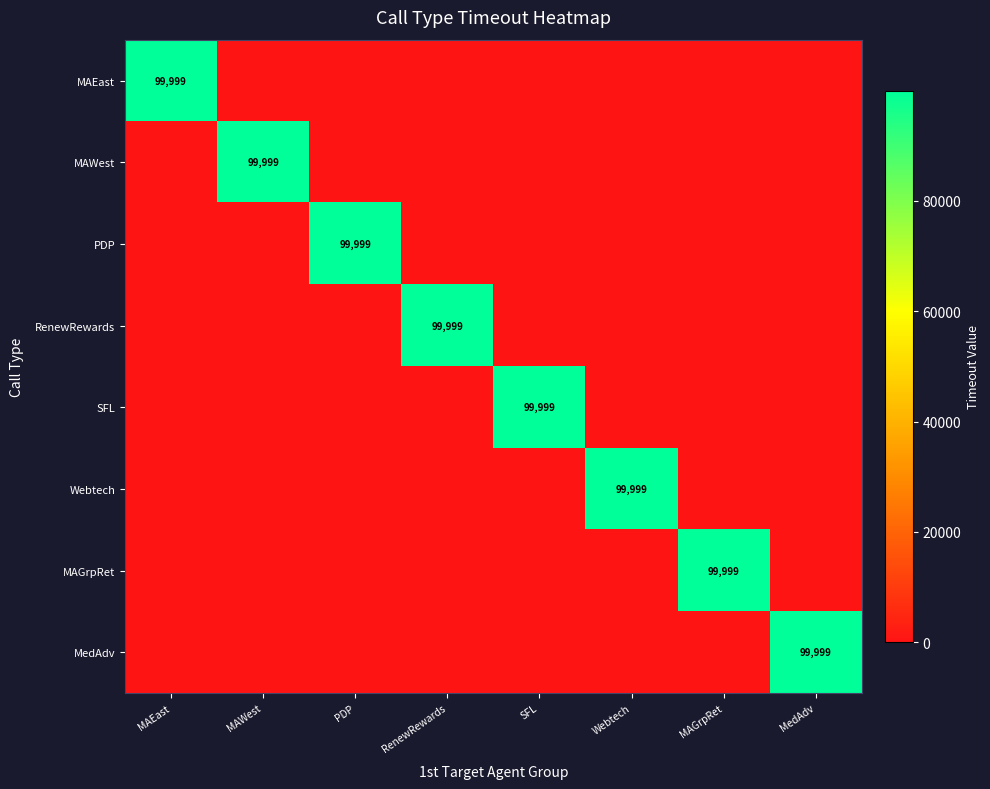

Between SFL and MAWest, which is larger?

SFL